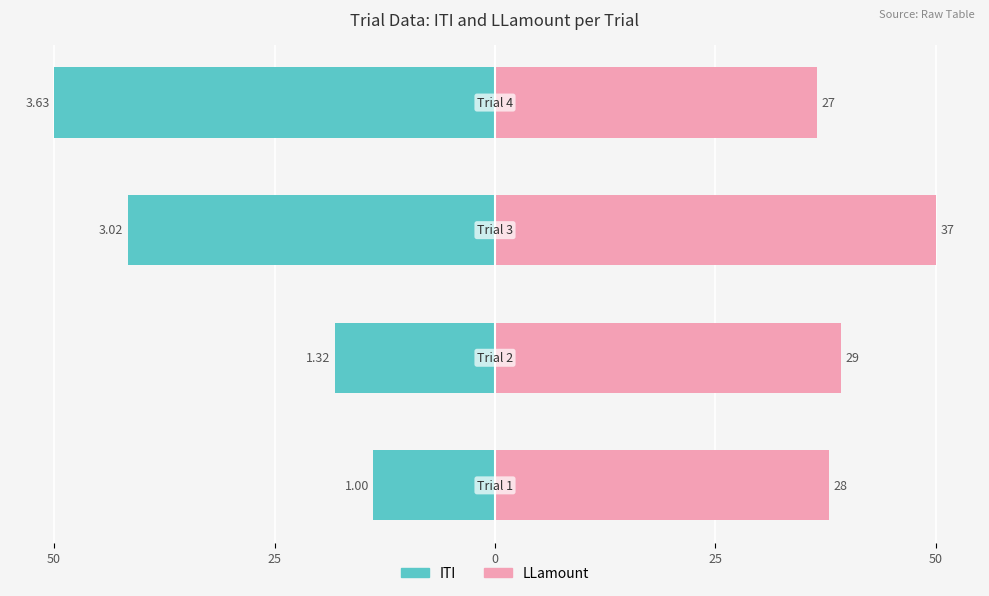

Reading right to left, transcribe all the data shown in this chart.

ITI: -50.0	-41.6	-18.1	-13.8
LLamount: 36.5	50.0	39.2	37.8